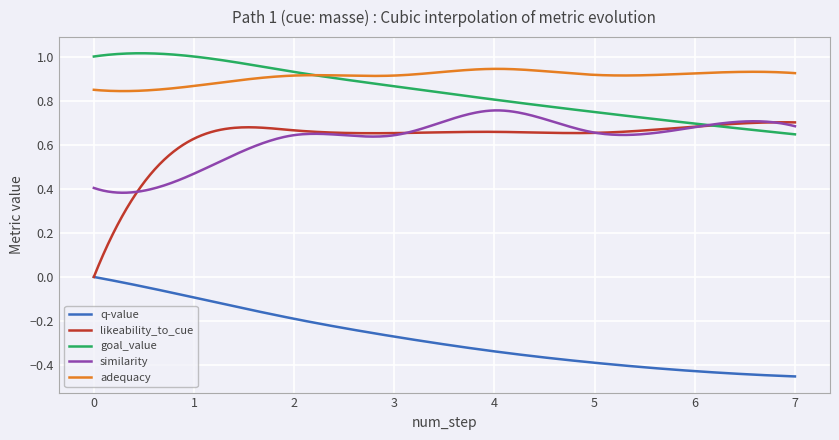

What is the sum of all goal_value values?

251.8